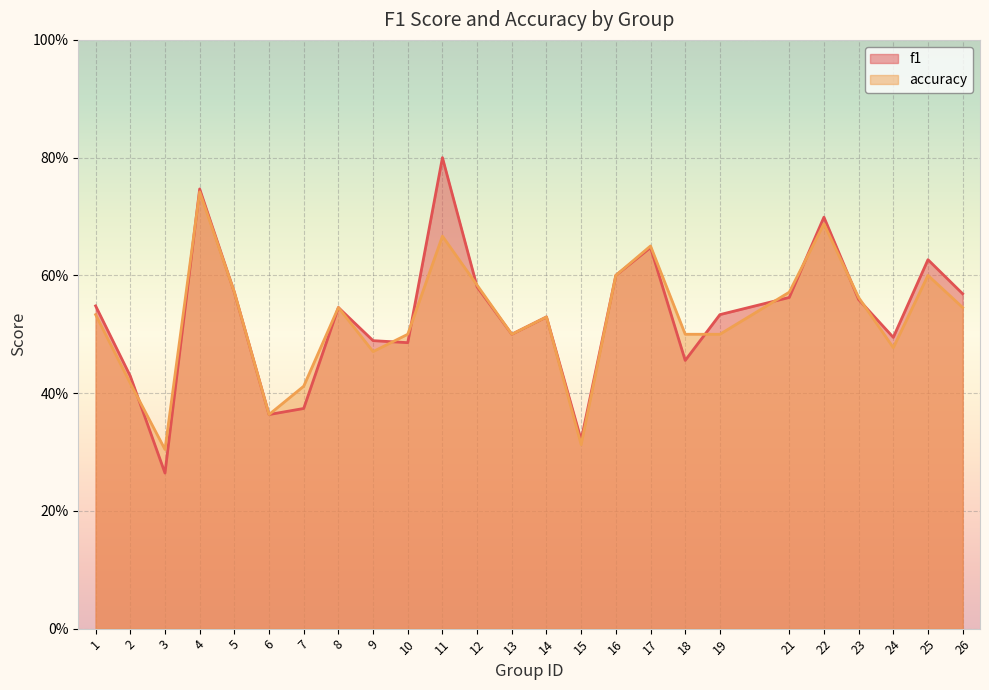

What is the sum of the accuracy values at 8 and 3?

0.8